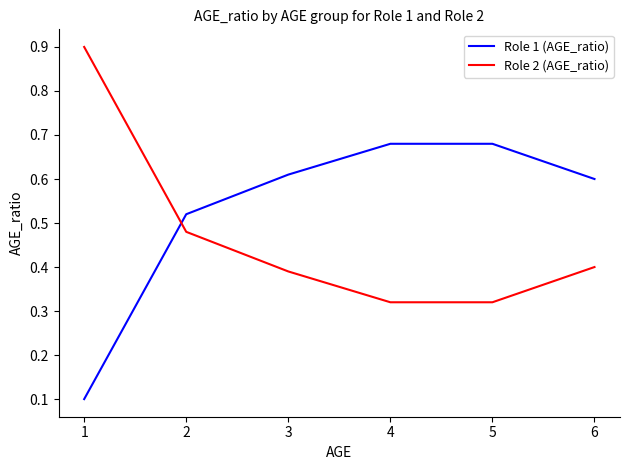

The value of Role 2 (AGE_ratio) at 4 is 0.1. True or false?

False